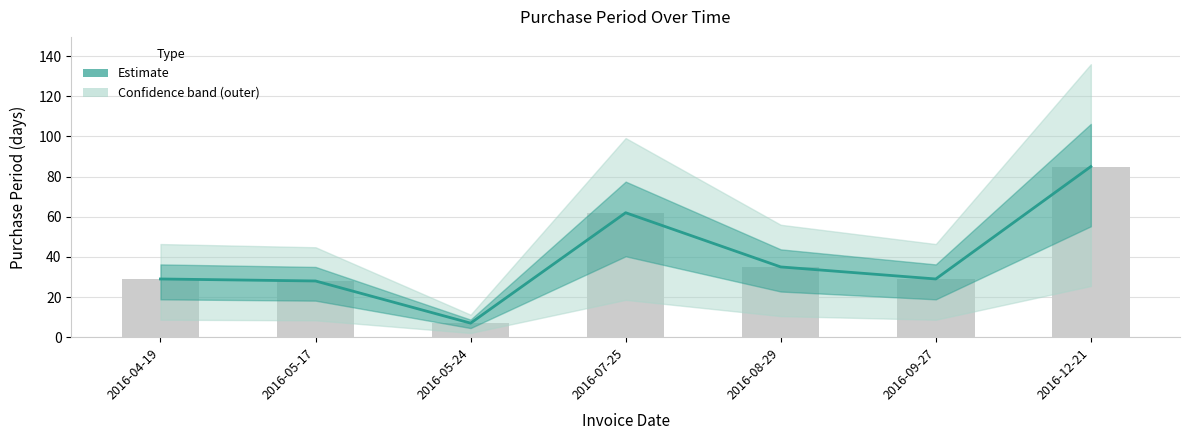

List the labels in order of value, smallest first.

2016-05-24, 2016-05-17, 2016-04-19, 2016-09-27, 2016-08-29, 2016-07-25, 2016-12-21